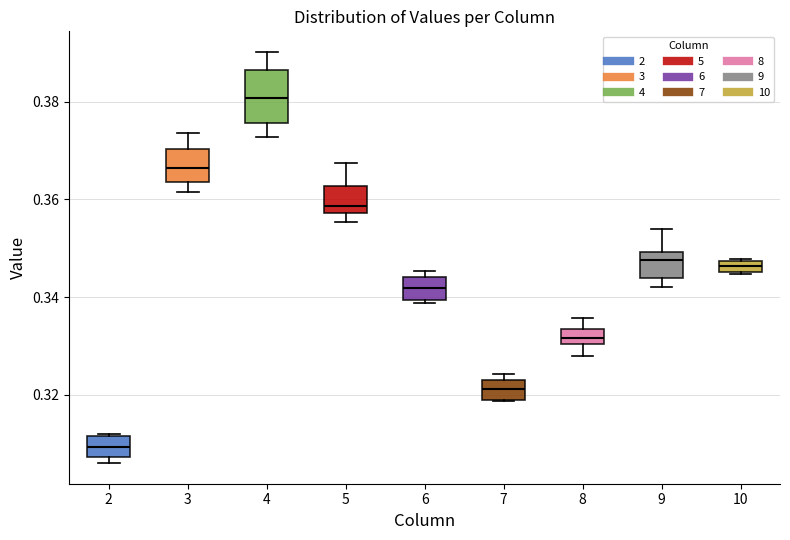

Where does the median line of the box at x = 8 sit on the y-axis? The values are not printed on the chart, so give them approximately, as read against the axis.

0.332